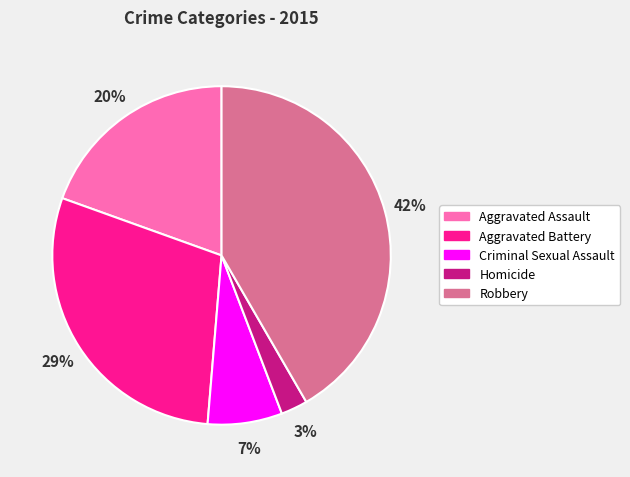

To the nearest percent, what is the difference between the Robbery and Homicide slice percentages?

39%